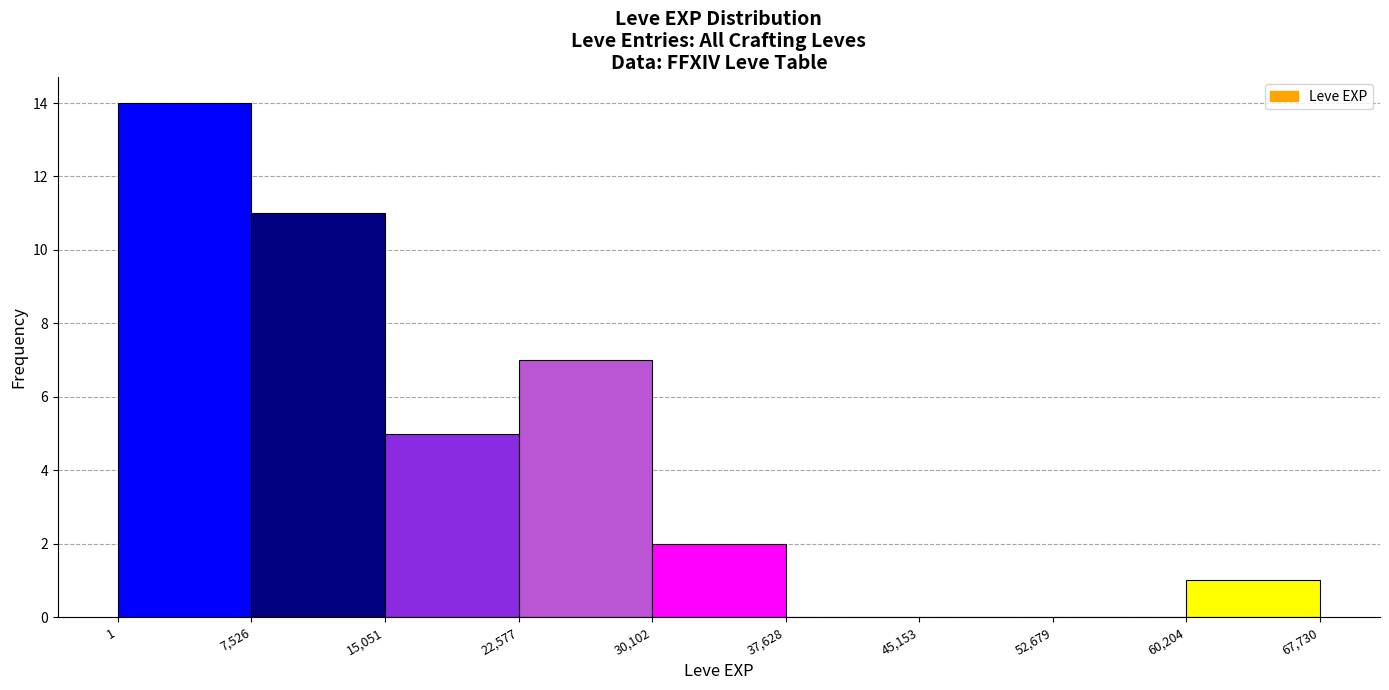

Reading left to right, transcribe this chart: for each bar, give the range it covers on the x-axis and its height. The values are not printed on the chart, so give them approximately, as read against the axis.

1 to 7,526: 14
7,526 to 15,051: 11
15,051 to 22,577: 5
22,577 to 30,102: 7
30,102 to 37,628: 2
37,628 to 45,153: 0
45,153 to 52,679: 0
52,679 to 60,204: 0
60,204 to 67,730: 1